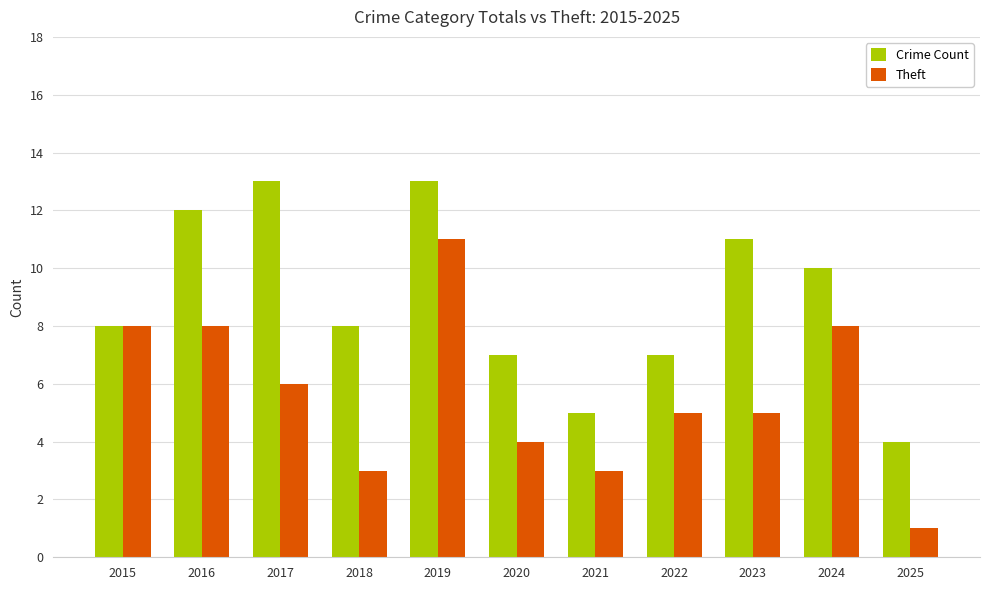

Reading left to right, extract all data points from this chart.

Crime Count: 8	12	13	8	13	7	5	7	11	10	4
Theft: 8	8	6	3	11	4	3	5	5	8	1